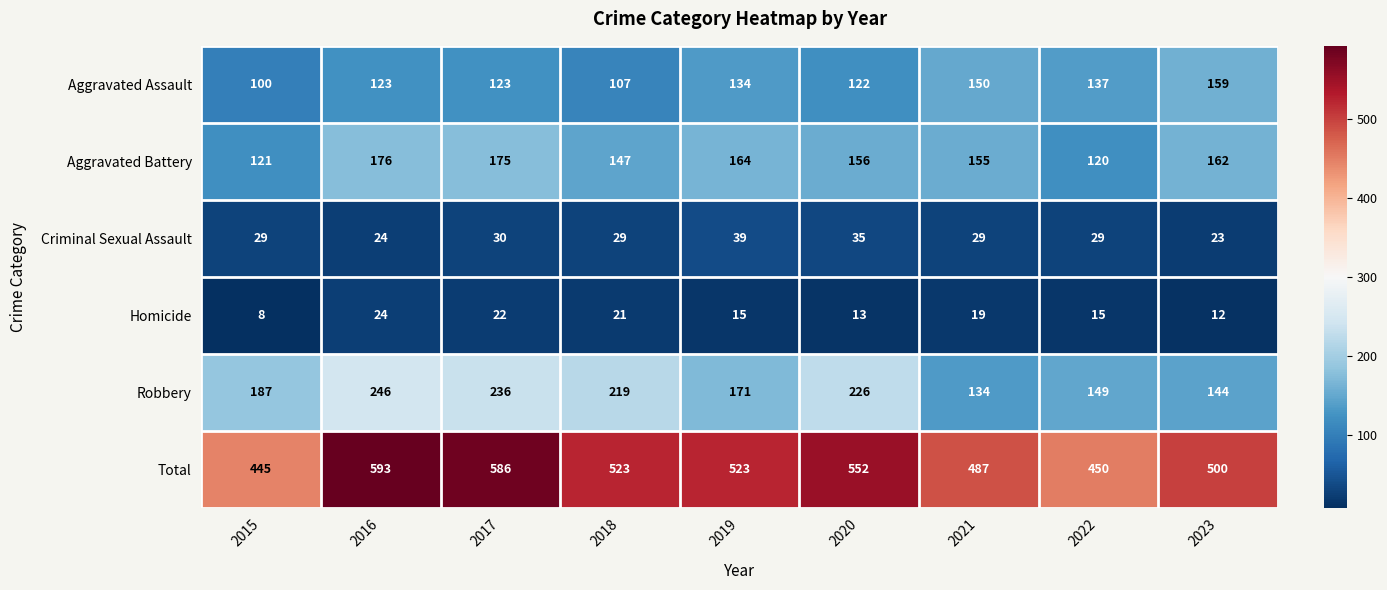

What is the approximate value of Total at 2019, to the nearest 50?

500